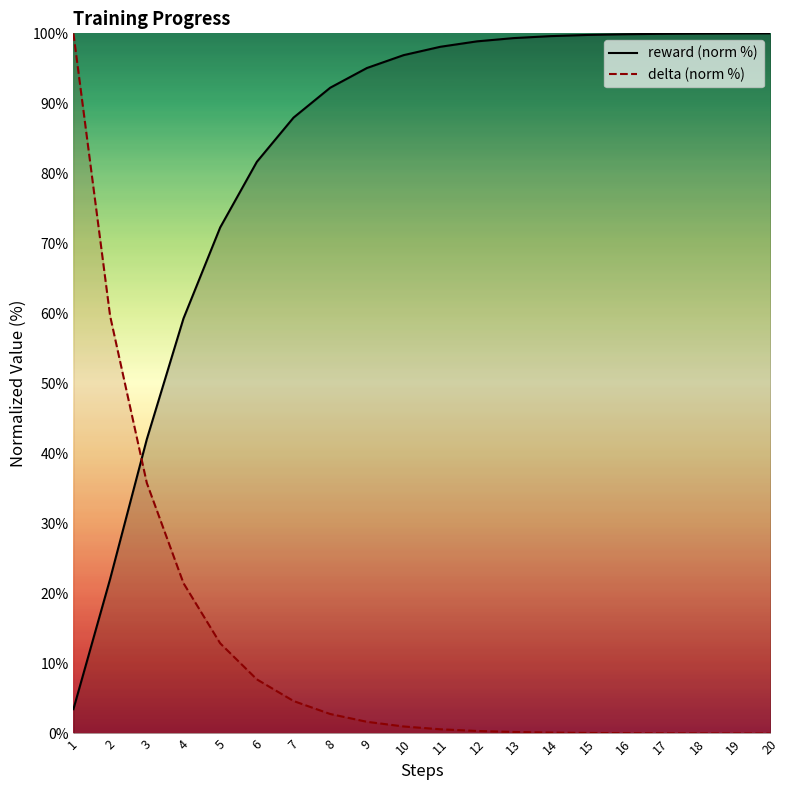

How many values in the reward (norm %) series are below 98?

10